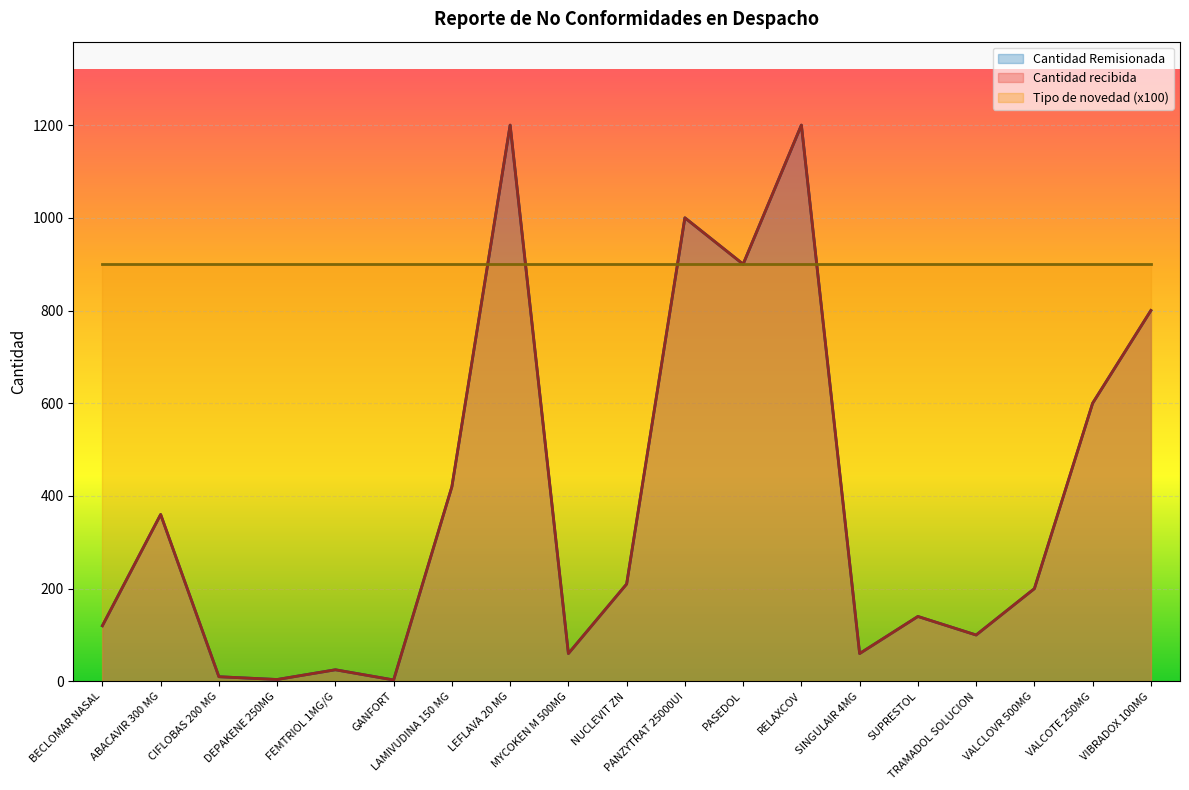

What is the difference between the maximum and minimum values in the Cantidad recibida series?

1197